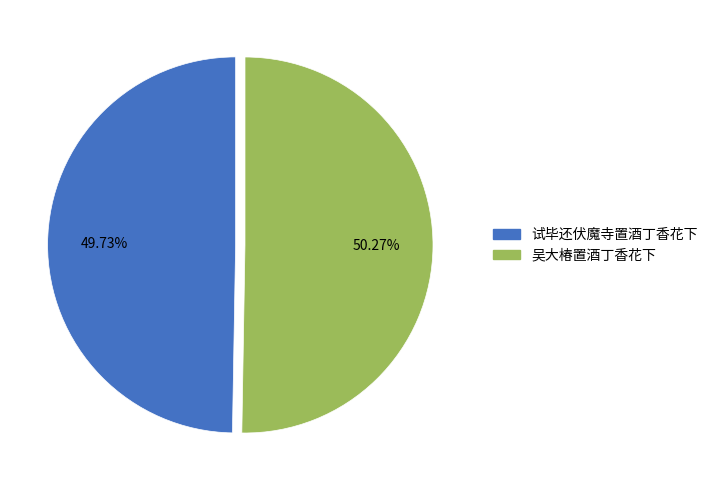

Rank the categories by value from highest to lowest.

吴大椿置酒丁香花下, 试毕还伏魔寺置酒丁香花下